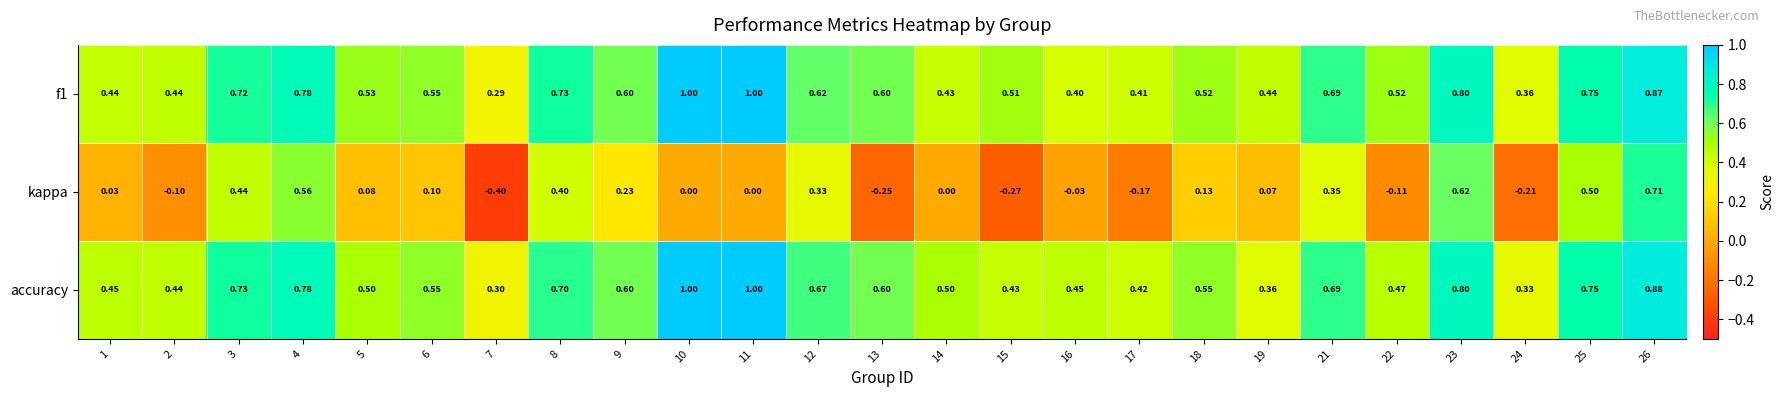

Is the value of f1 at 24 greater than the value of kappa at 14?

Yes